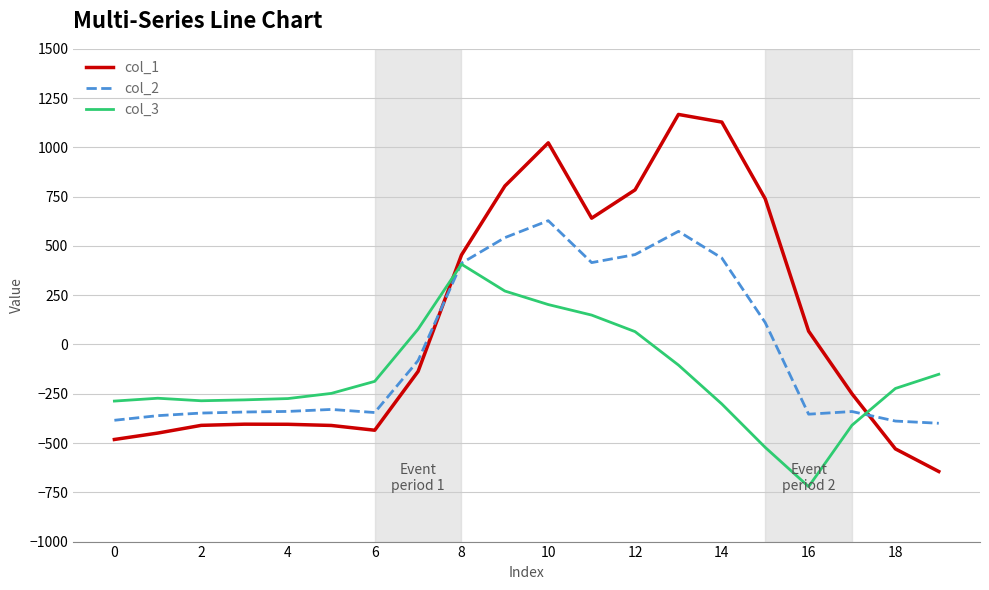

What is the greatest value displayed?

1167.2